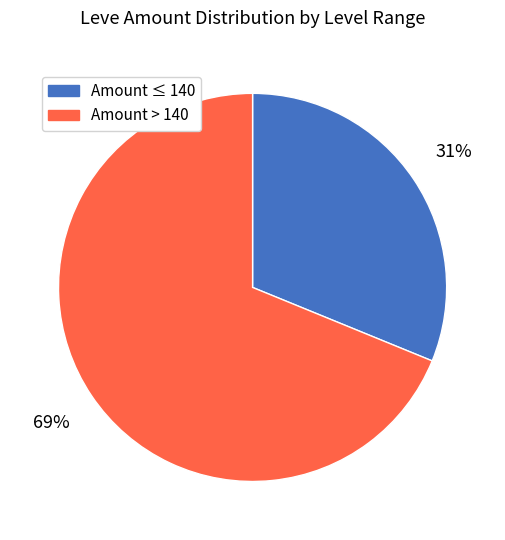

To the nearest percent, what is the average slice percentage?

50%